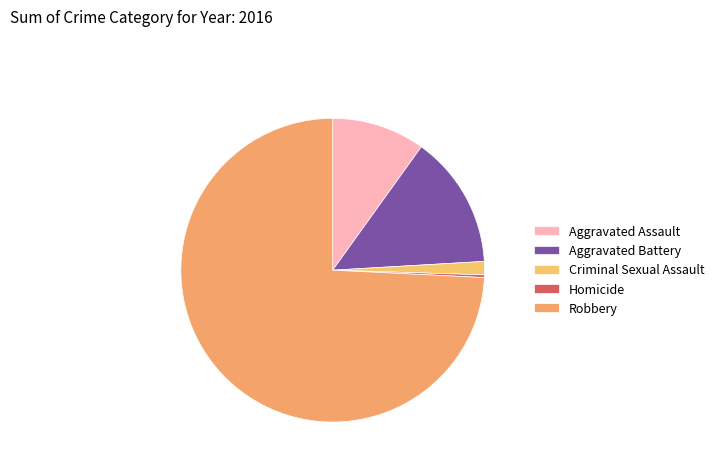

What portion of the pie excludes Homicide?

99.7%